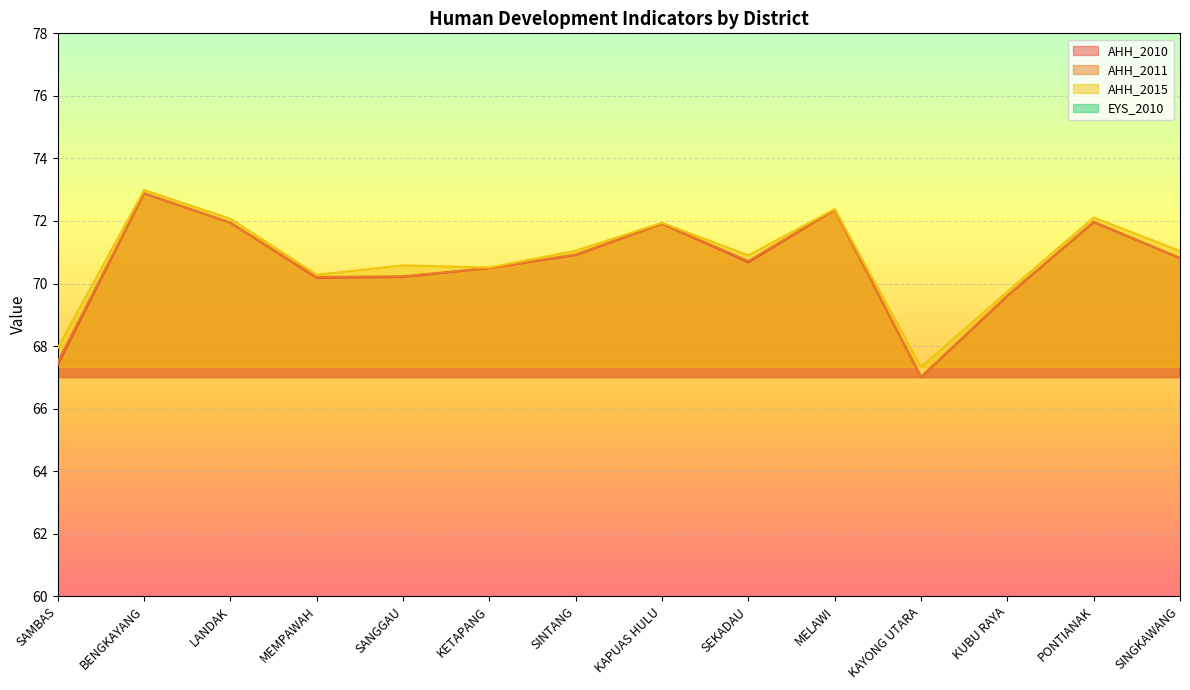

Is it true that AHH_2010 equals 41.3 at LANDAK?

False